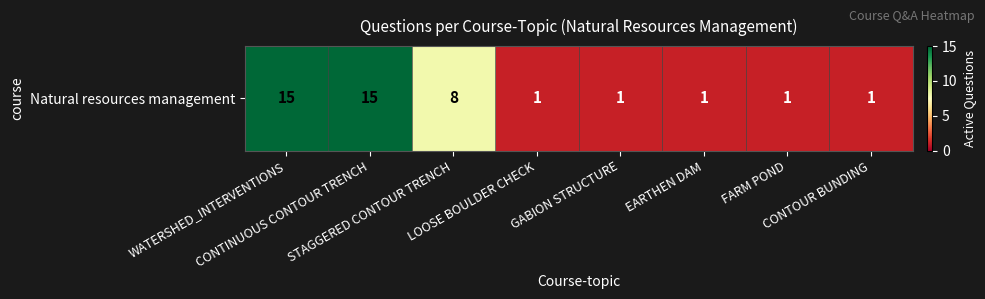

List the labels in order of value, smallest first.

LOOSE BOULDER CHECK, GABION STRUCTURE, EARTHEN DAM, FARM POND, CONTOUR BUNDING, STAGGERED CONTOUR TRENCH, WATERSHED_INTERVENTIONS, CONTINUOUS CONTOUR TRENCH